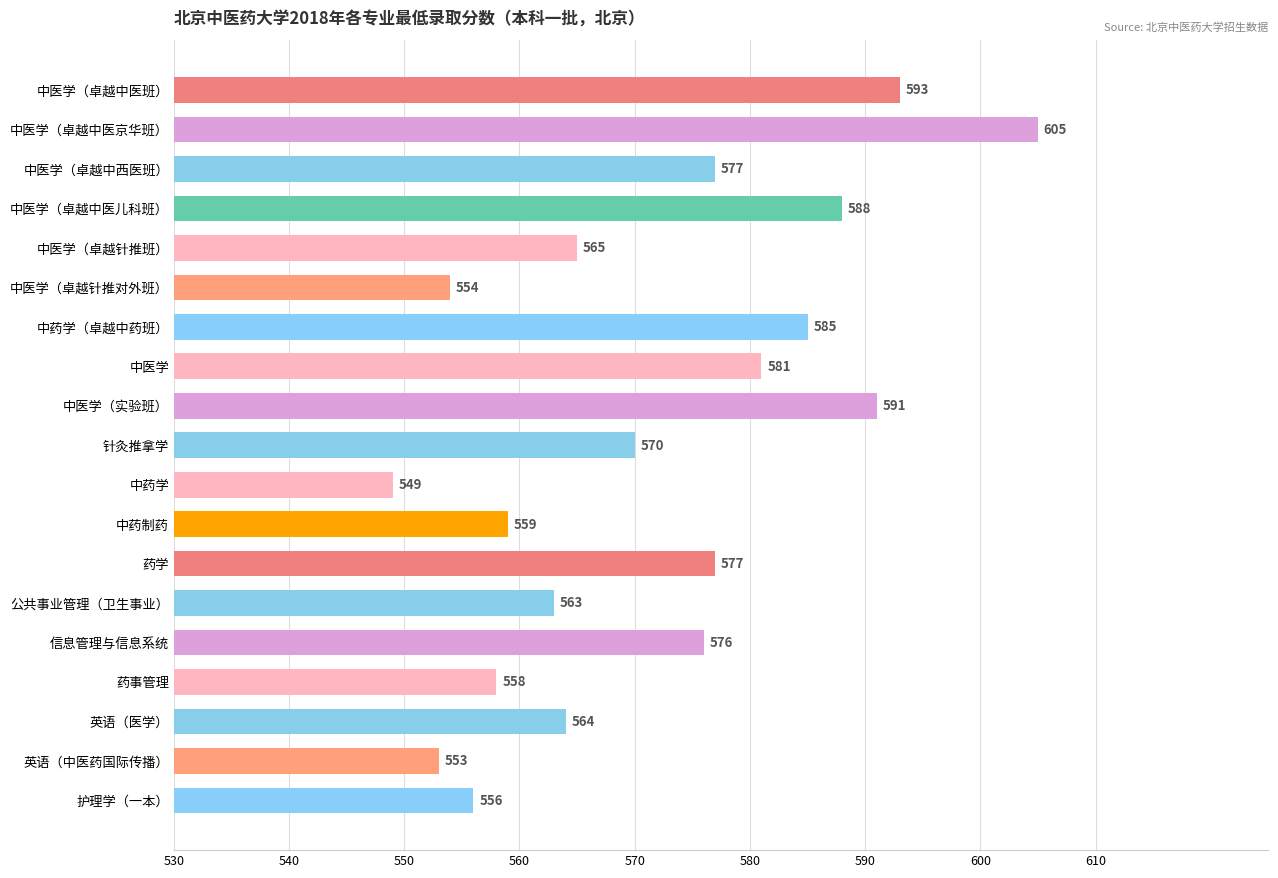

What is the change in value from 中医学（卓越中医京华班） to 英语（中医药国际传播）?

-52